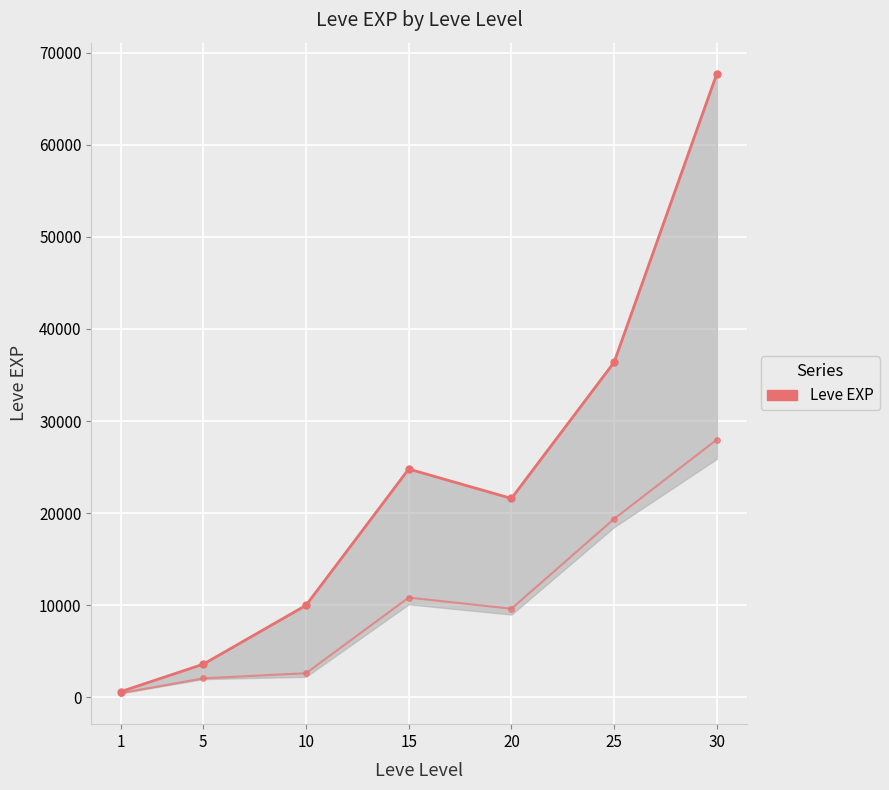

Reading right to left, what are all the values shown in this chart?

30=67730	25=36390	20=21600	15=24790	10=9990	5=3600	1=630